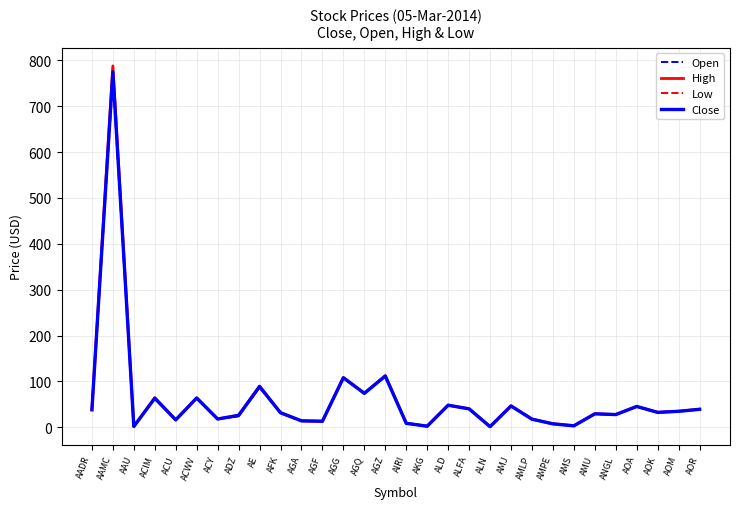

Which series has the largest range (max minus min)?

High